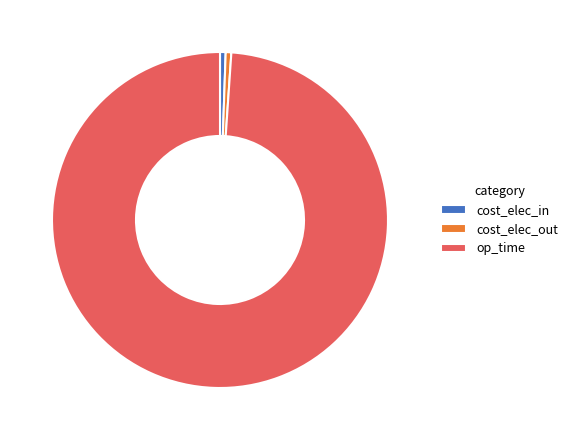

Which slice is the largest?

op_time